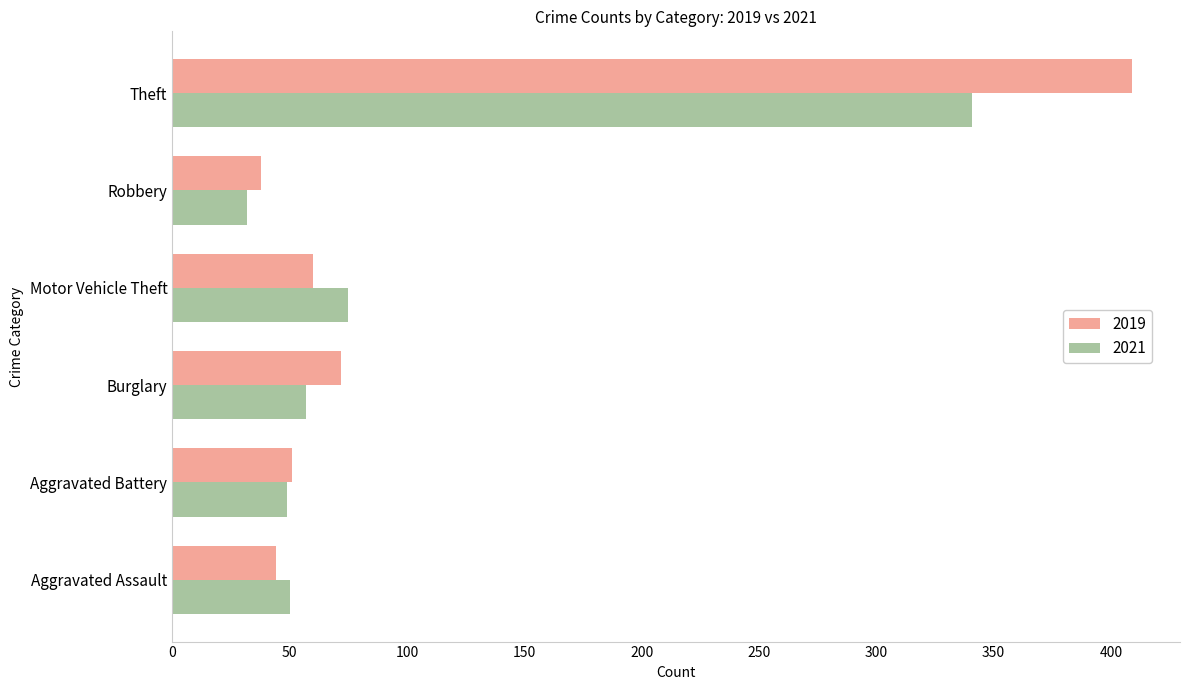

At which category does the chart reach its peak across all series?

Theft